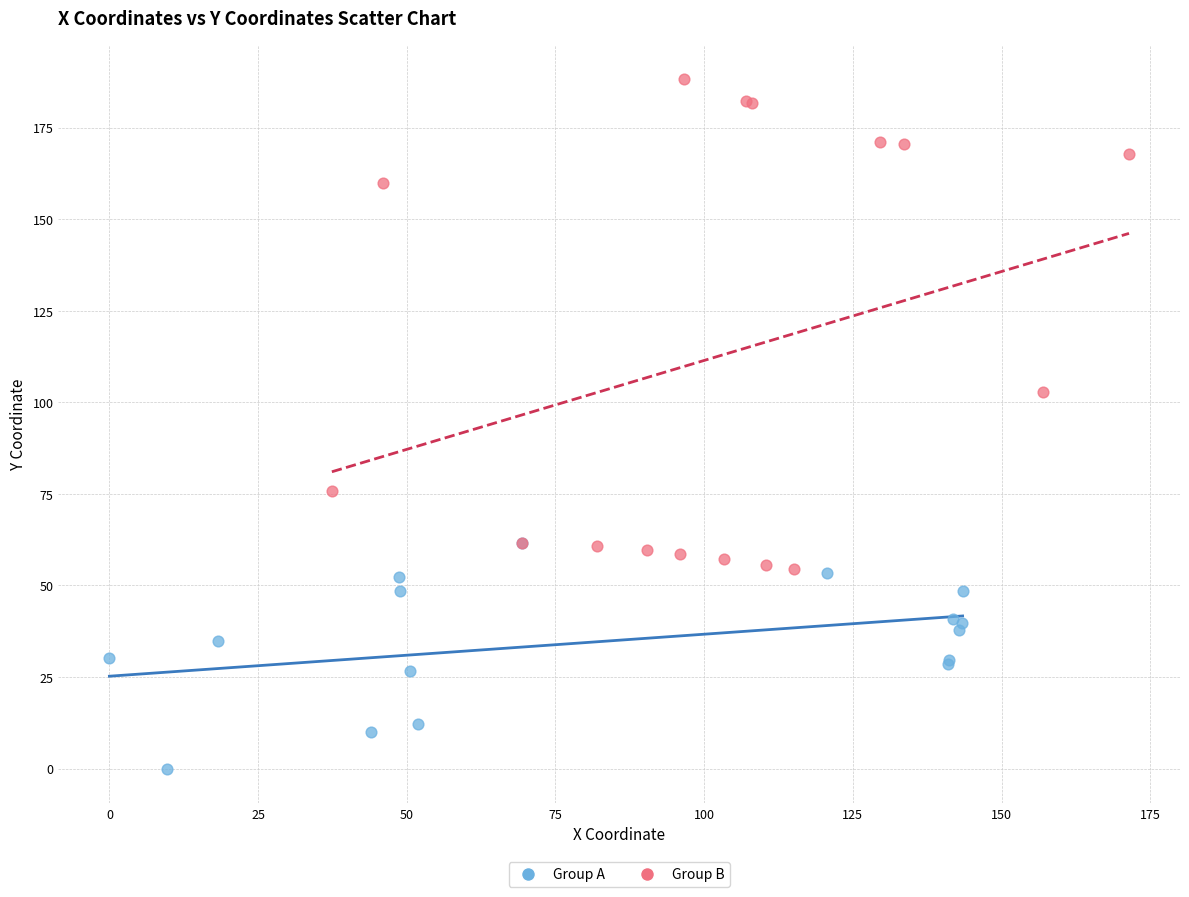

Which series reaches the minimum Y coordinate?

Group A